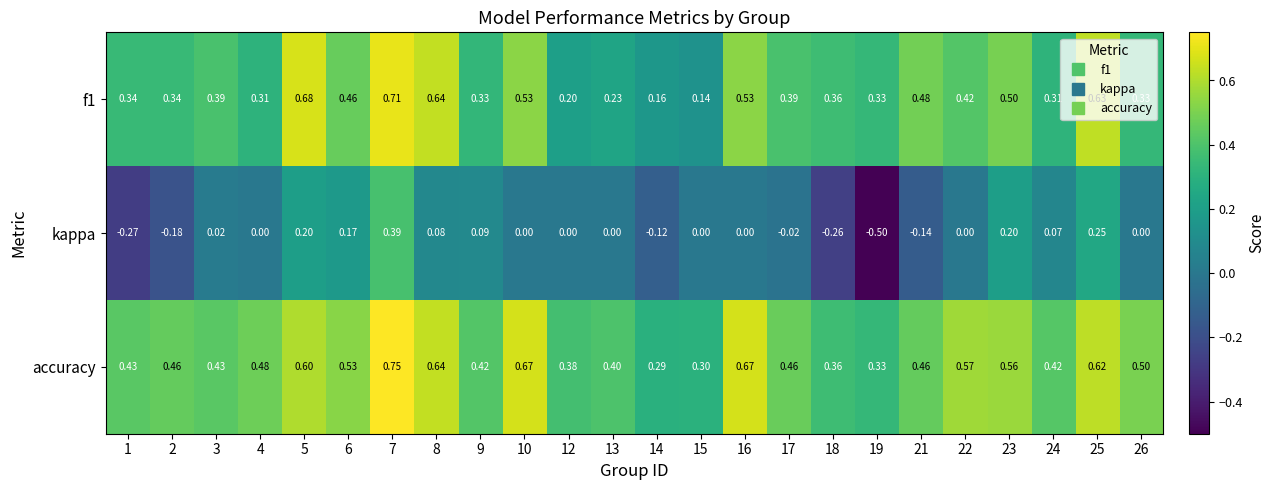

Which series has the largest range (max minus min)?

kappa